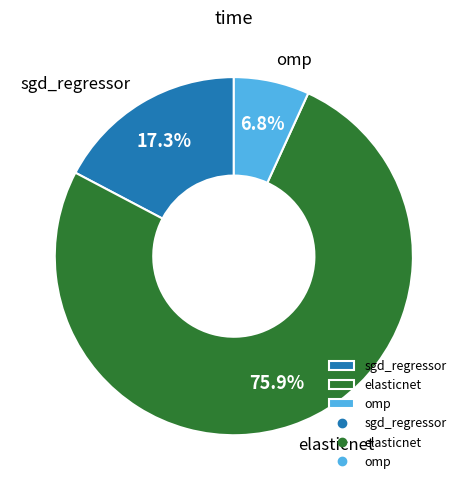

To the nearest percent, what is the average slice percentage?

33%